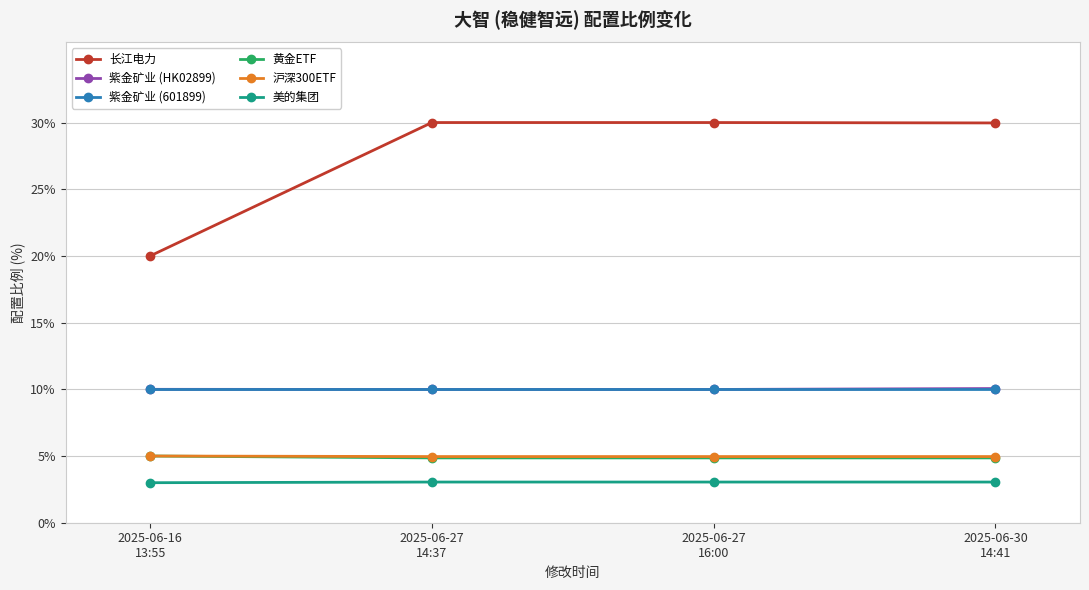

Which series has the largest total across all categories?

长江电力